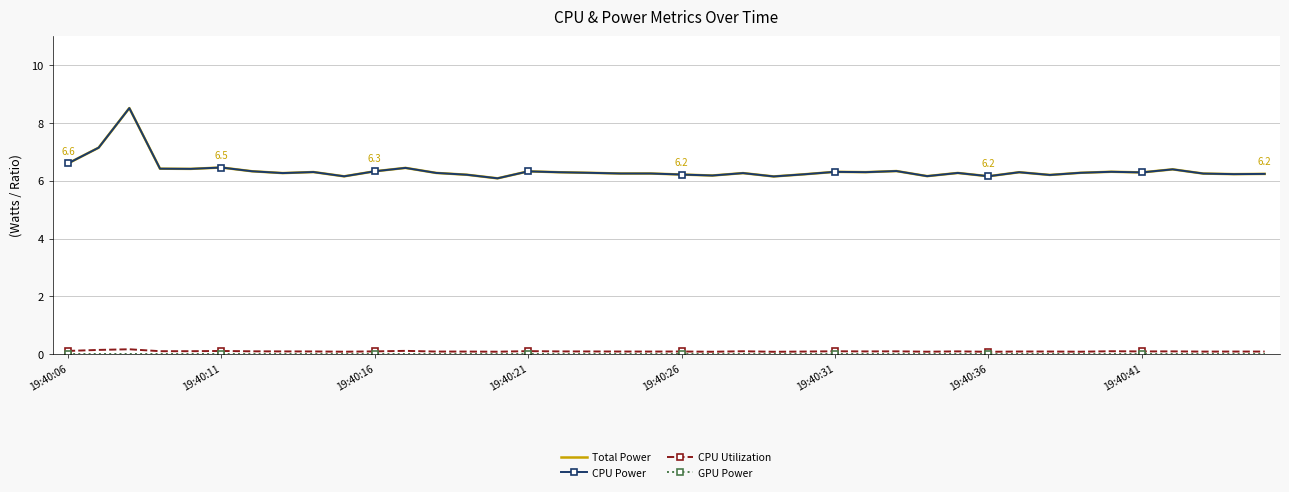

Is this an area chart (filled region under the line)?

No